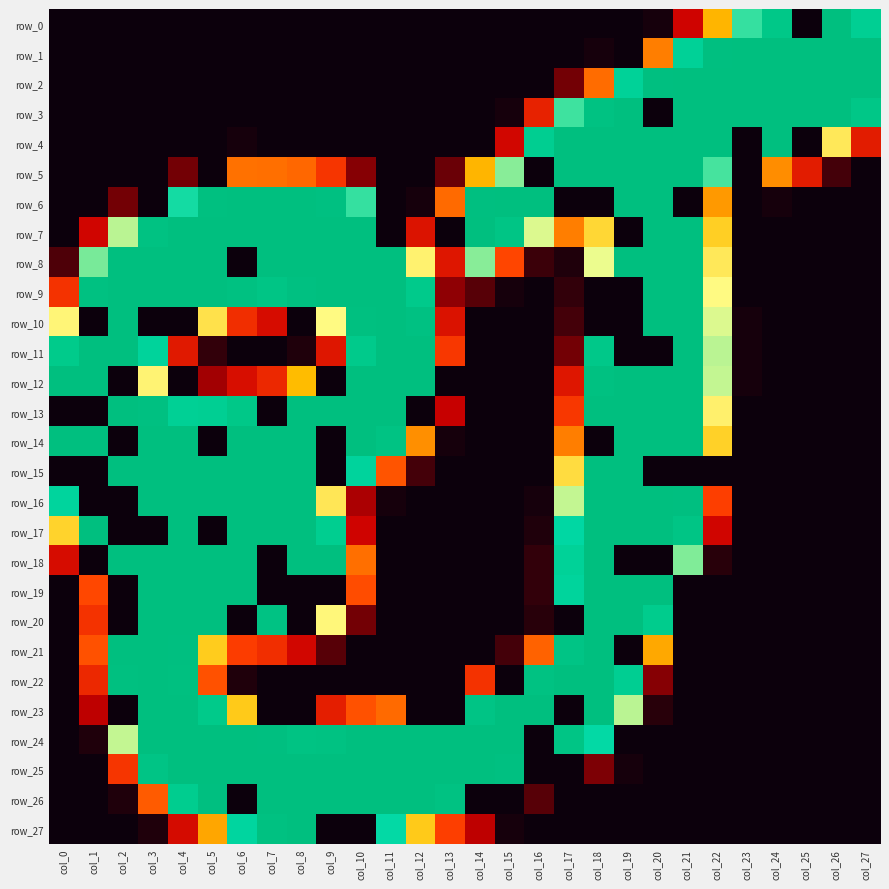

What is the sum of all row_22 values?

1912